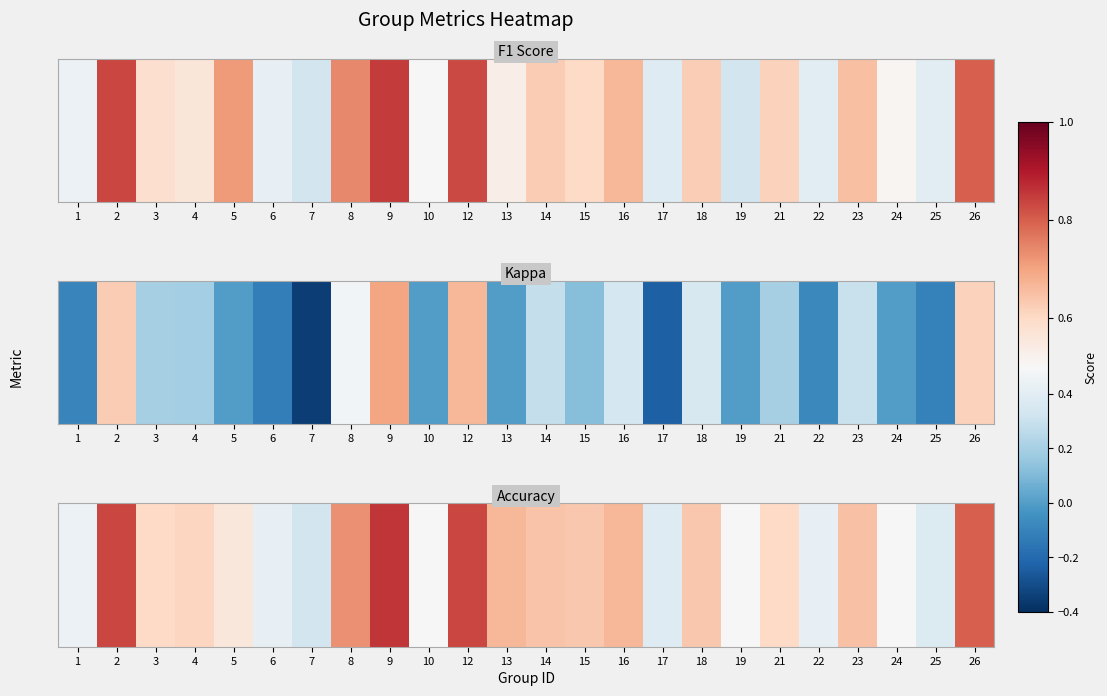

List the labels in order of value, smallest first.

7, 25, 17, 6, 22, 1, 10, 19, 24, 5, 3, 21, 4, 15, 18, 14, 23, 13, 16, 8, 26, 2, 12, 9